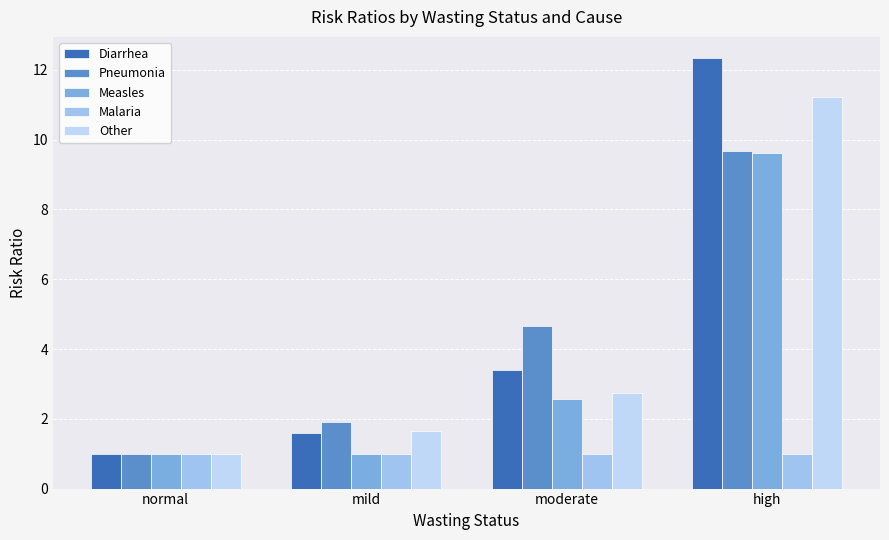

What is the highest value of the Malaria series?

1.0